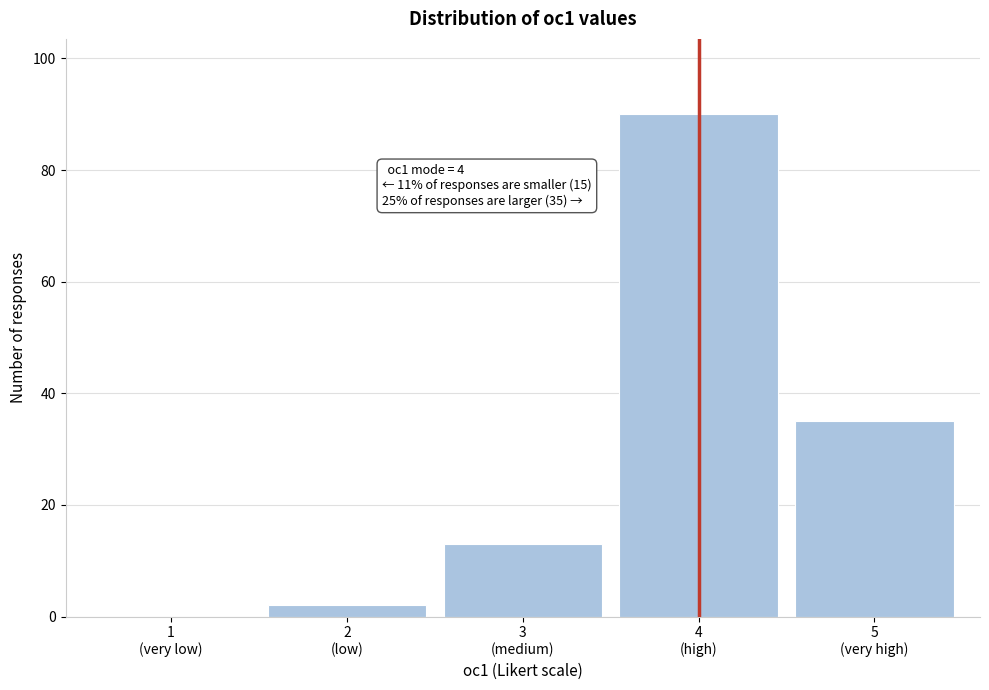

What is the sum of all values?

140